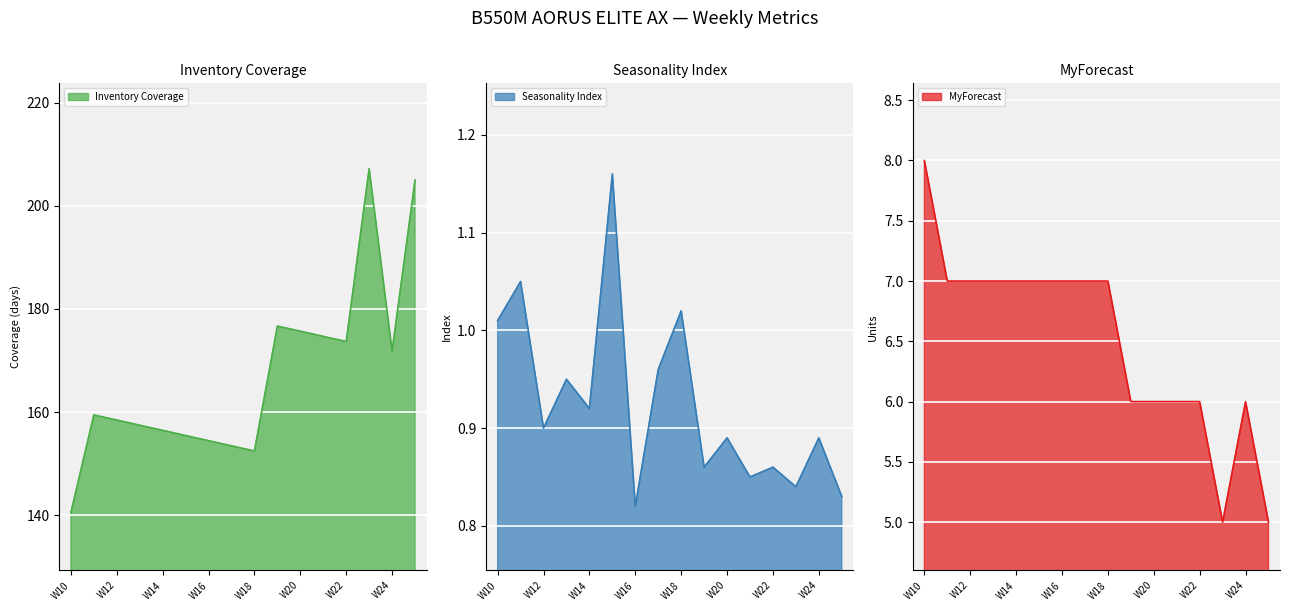

What are all the series names shown in the legend?

Inventory Coverage, Seasonality Index, MyForecast